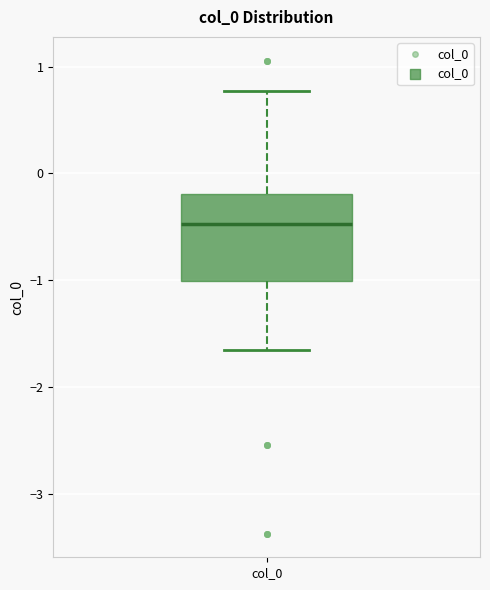

Where does the lower whisker of the box for col_0 end on the y-axis? The values are not printed on the chart, so give them approximately, as read against the axis.

-1.6